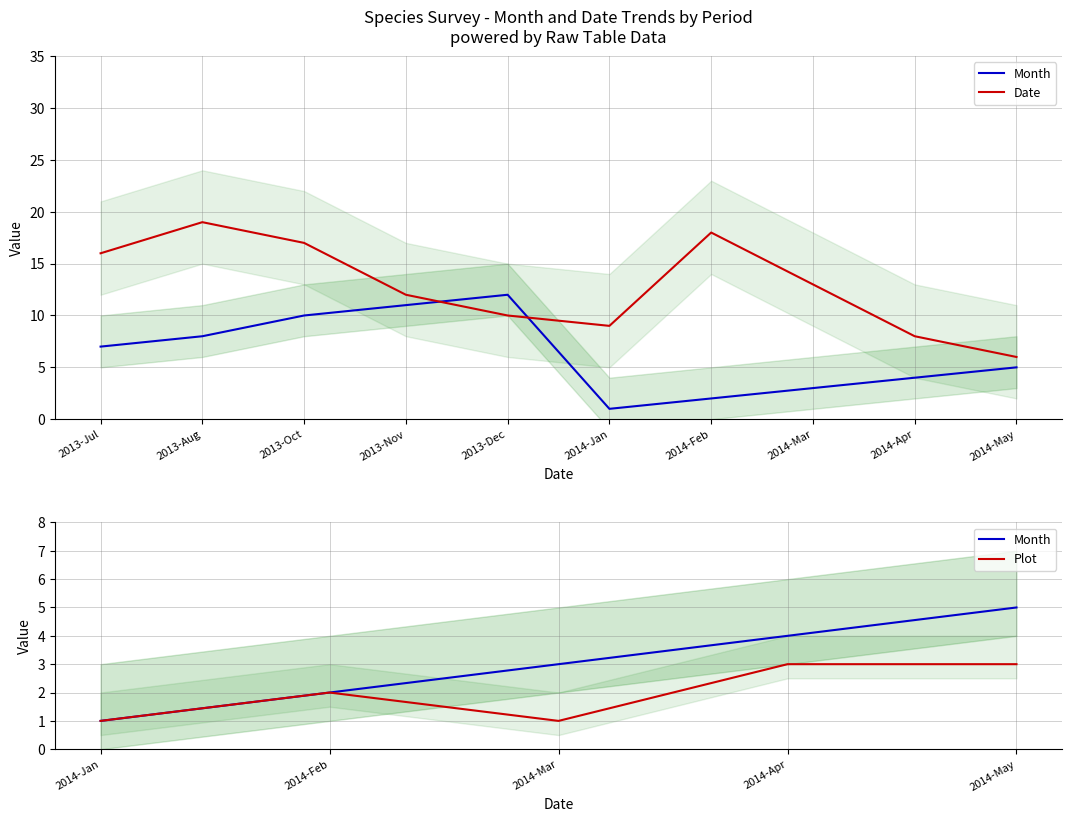

Which has a higher value, 2014 or 2013?

2013